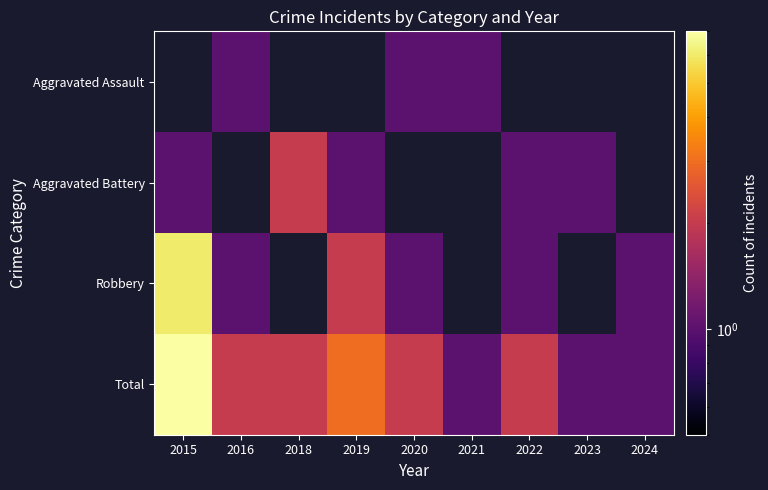

The Robbery series shows 1.0 at 2020. True or false?

True